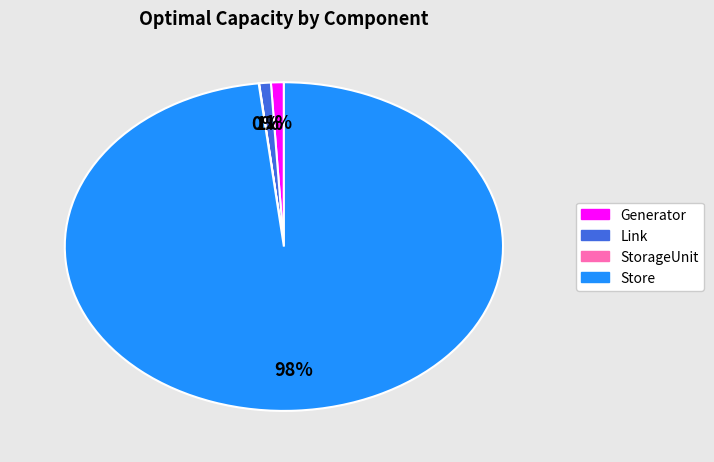

To the nearest percent, what is the difference between the largest and smallest slice percentages?

98%